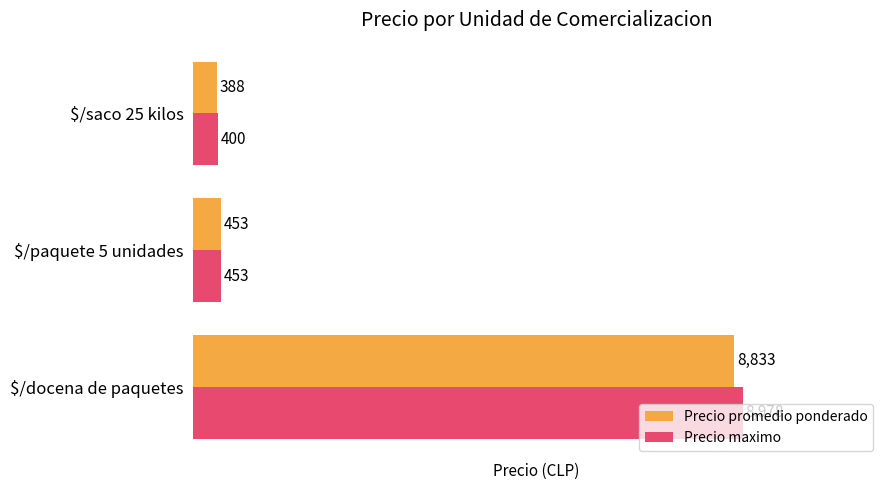

At how many categories does at least one series exceed 2044?

1